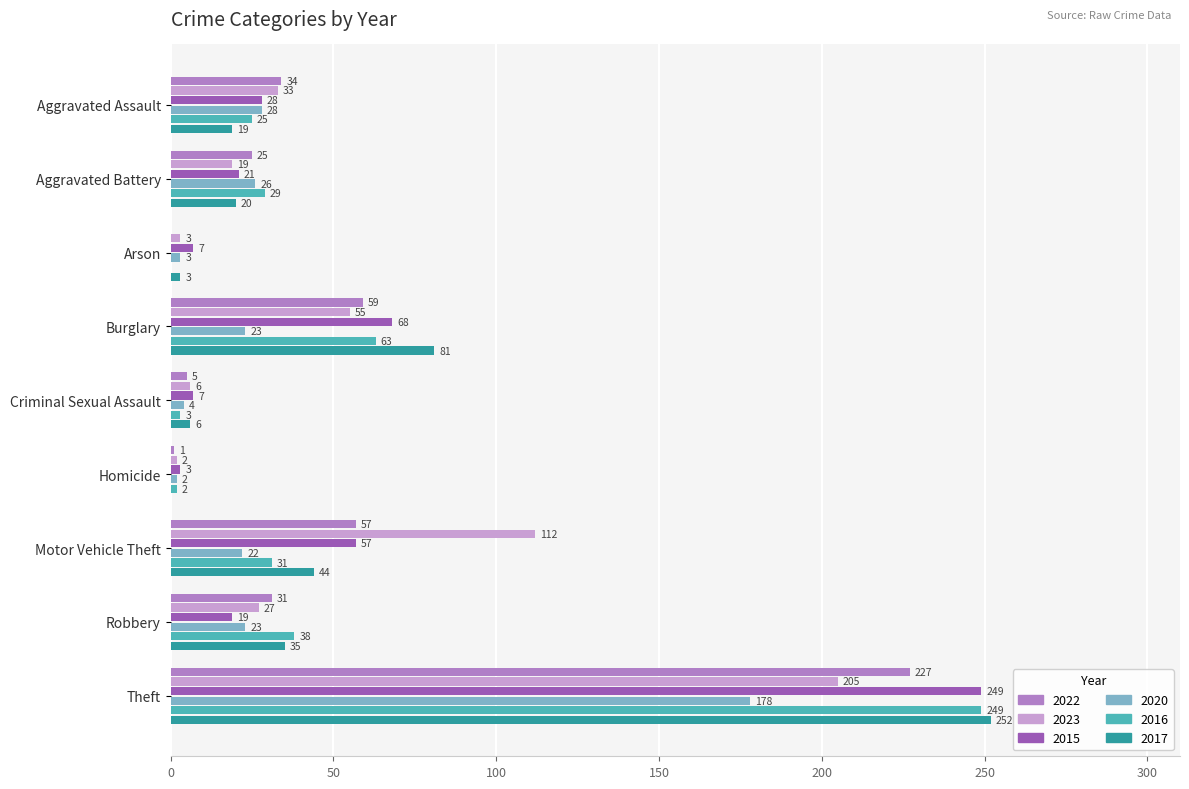

At which label is 2020 closest to 90?

Aggravated Assault